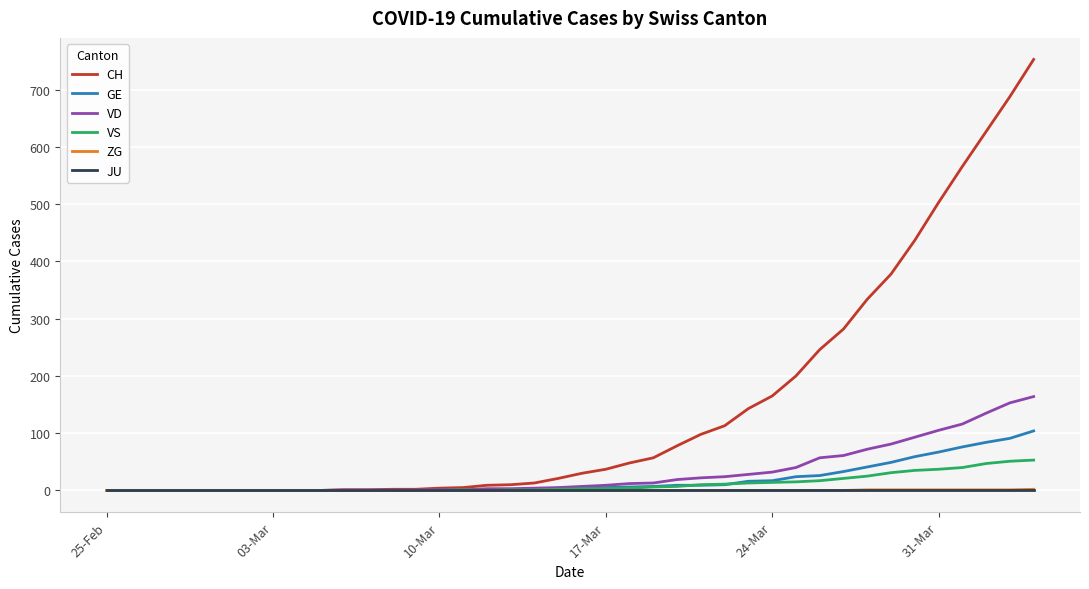

Does the chart have visible grid lines?

Yes